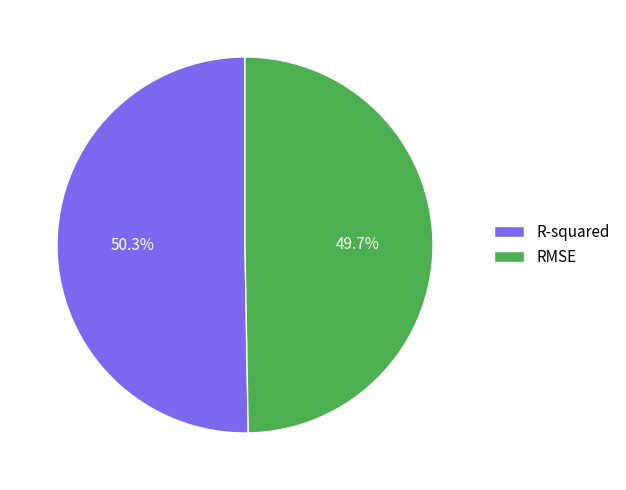

What percentage do RMSE and R-squared together represent?

100.0%